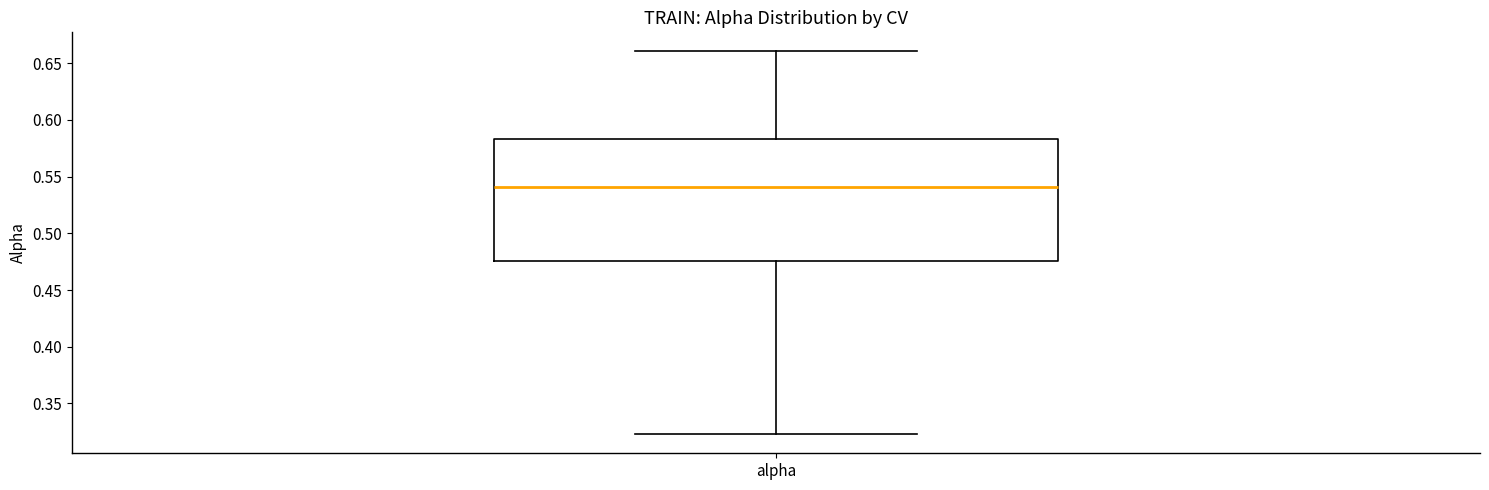

Read this box plot against the y-axis: the position of the median line, the range covered by the box, and the ends of both whiskers. The values are not printed on the chart, so give them approximately, as read against the axis.

median 0.540, box 0.475 to 0.585, whiskers 0.325 to 0.660